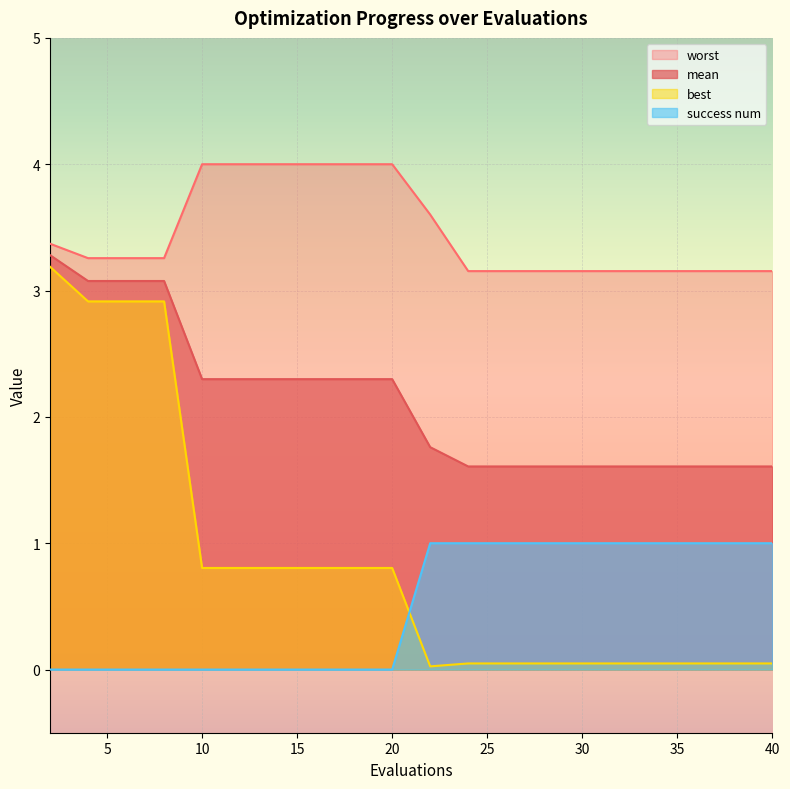

Reading left to right, what are all the values shown in this chart?

mean: 2=3.3	4=3.1	6=3.1	8=3.1	10=2.3	12=2.3	14=2.3	16=2.3	18=2.3	20=2.3	22=1.8	24=1.6	26=1.6	28=1.6	30=1.6	32=1.6	34=1.6	36=1.6	38=1.6	40=1.6
best: 2=3.2	4=2.9	6=2.9	8=2.9	10=0.8	12=0.8	14=0.8	16=0.8	18=0.8	20=0.8	22=0.0	24=0.0	26=0.0	28=0.0	30=0.0	32=0.0	34=0.0	36=0.0	38=0.0	40=0.0
worst: 2=3.4	4=3.3	6=3.3	8=3.3	10=4.0	12=4.0	14=4.0	16=4.0	18=4.0	20=4.0	22=3.6	24=3.2	26=3.2	28=3.2	30=3.2	32=3.2	34=3.2	36=3.2	38=3.2	40=3.2
success num: 2=0.0	4=0.0	6=0.0	8=0.0	10=0.0	12=0.0	14=0.0	16=0.0	18=0.0	20=0.0	22=1.0	24=1.0	26=1.0	28=1.0	30=1.0	32=1.0	34=1.0	36=1.0	38=1.0	40=1.0